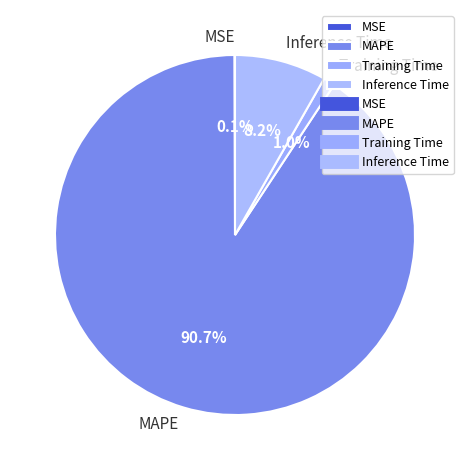

What is the majority slice?

MAPE